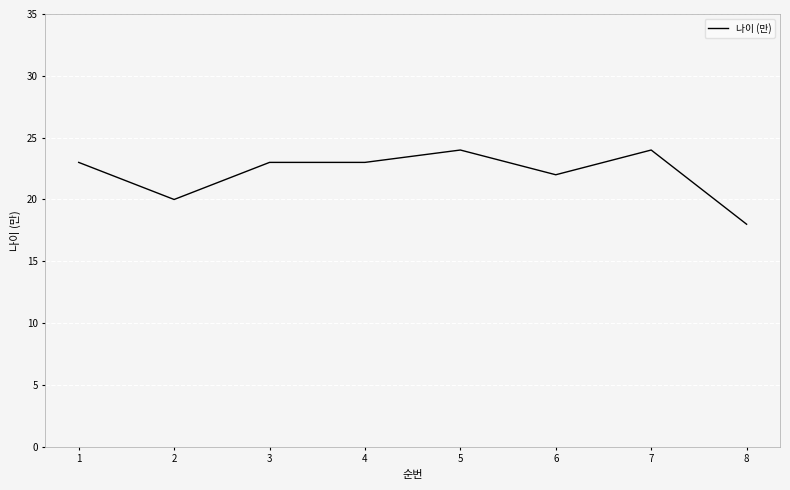

Reading right to left, extract all data points from this chart.

8=18	7=24	6=22	5=24	4=23	3=23	2=20	1=23